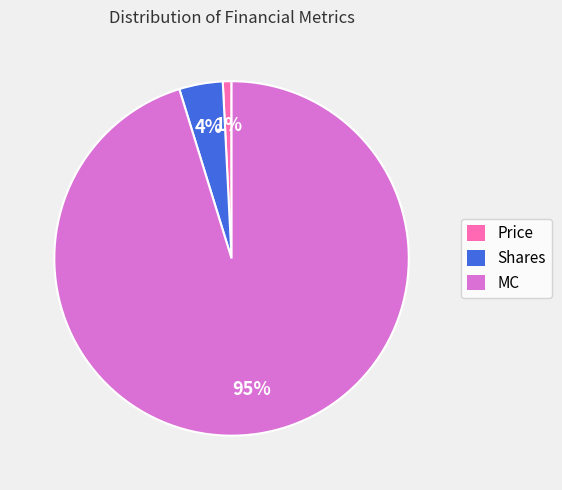

Combined, do Price and Shares account for over 50%?

No